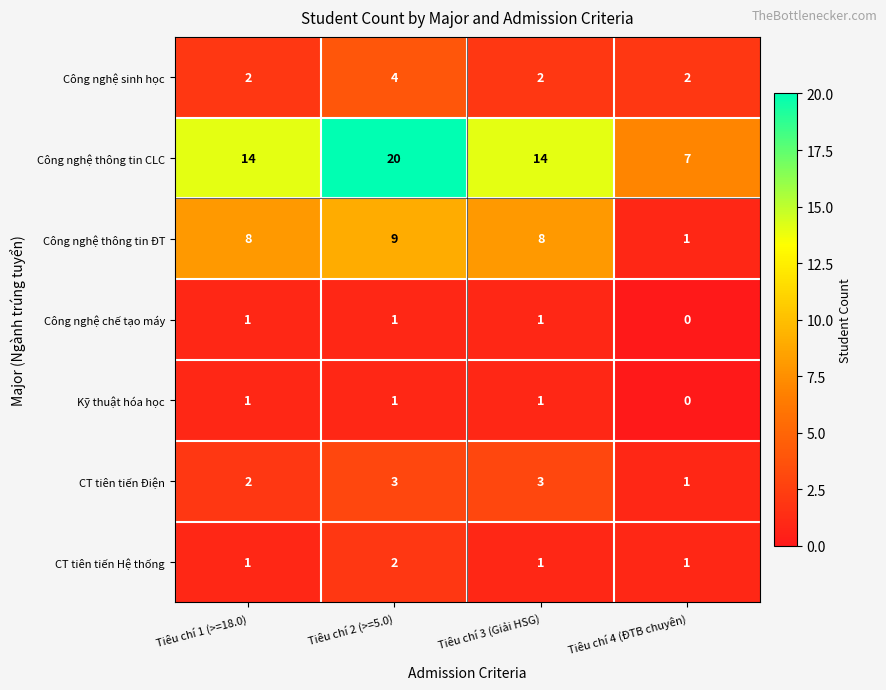

Which label corresponds to the largest value in the chart?

Tiêu chí 2 (>=5.0)